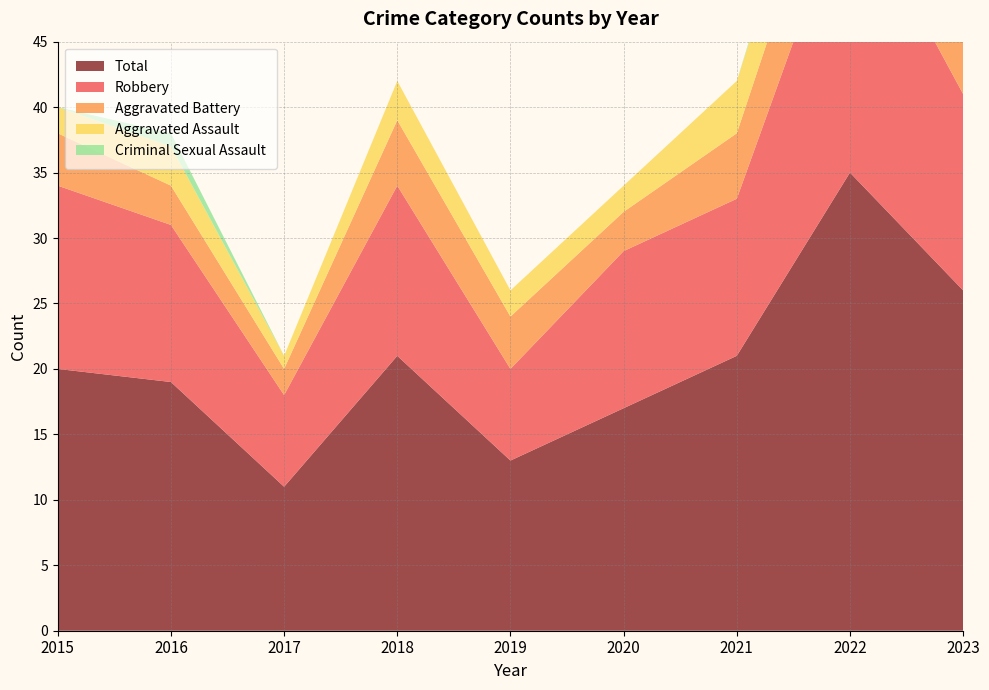

Reading left to right, extract all data points from this chart.

Robbery: 14	12	7	13	7	12	12	22	15
Total: 20	19	11	21	13	17	21	35	26
Aggravated Battery: 4	3	2	5	4	3	5	7	9
Aggravated Assault: 2	3	1	3	2	2	4	5	1
Criminal Sexual Assault: 0	1	0	0	0	0	0	1	1